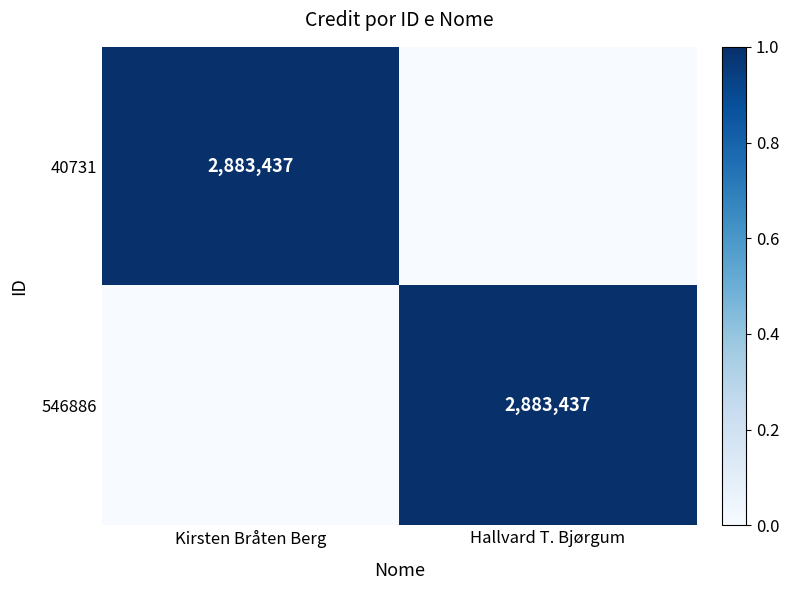

True or false: 546886 has a value of 2 at Hallvard T. Bjørgum.

False